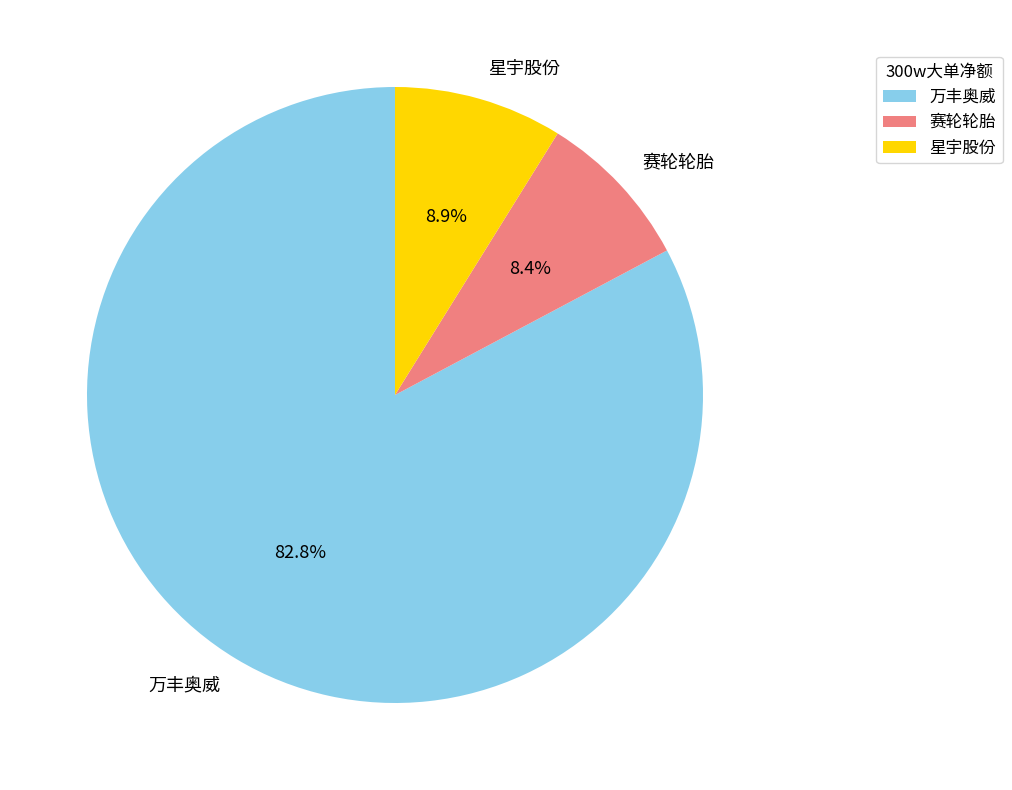

How many segments does this pie chart have?

3